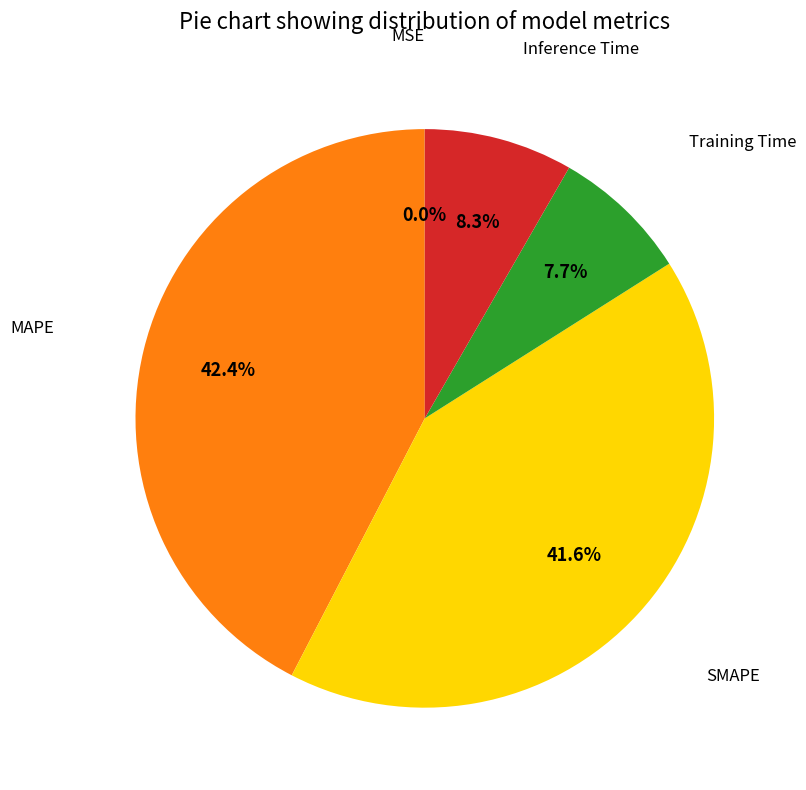

Is there a majority slice in this chart?

No